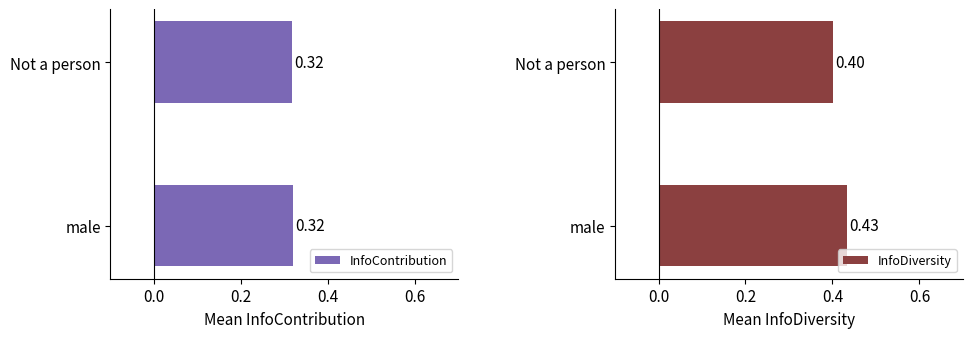

What is the sum of all InfoDiversity values?

0.8